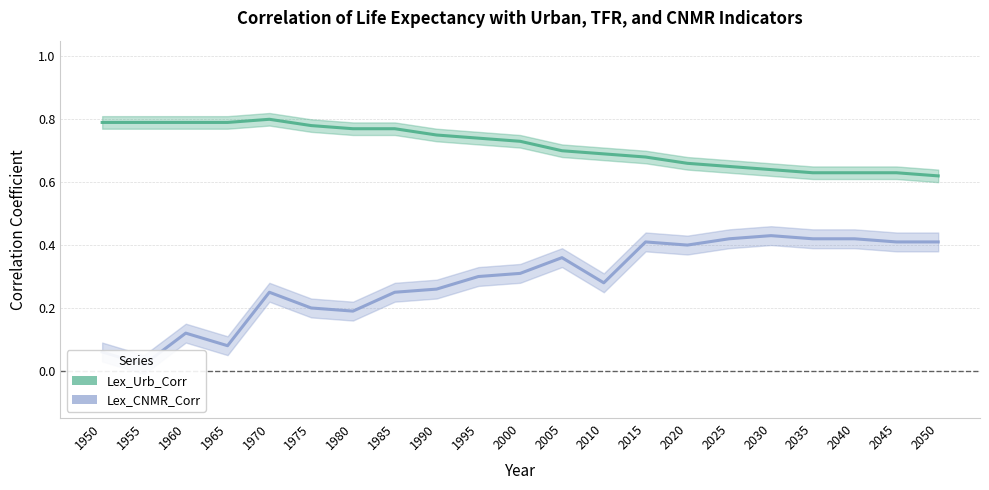

What is the difference between the maximum and minimum values in the Lex_Urb_Corr series?

0.2